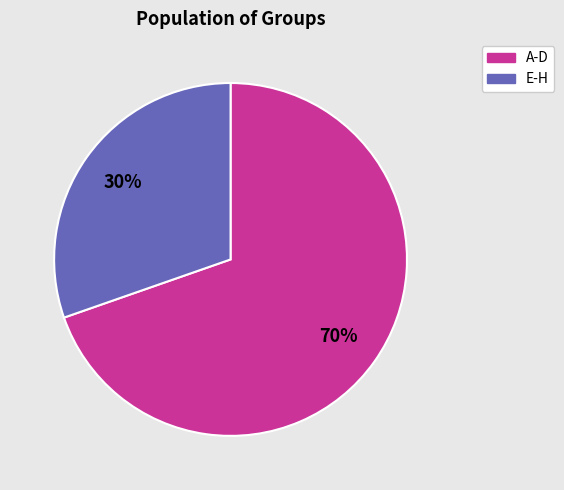

To the nearest percent, what is the average slice percentage?

50%